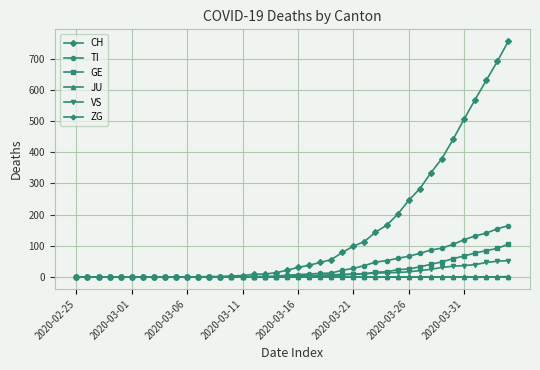

Which series has the largest total across all categories?

CH